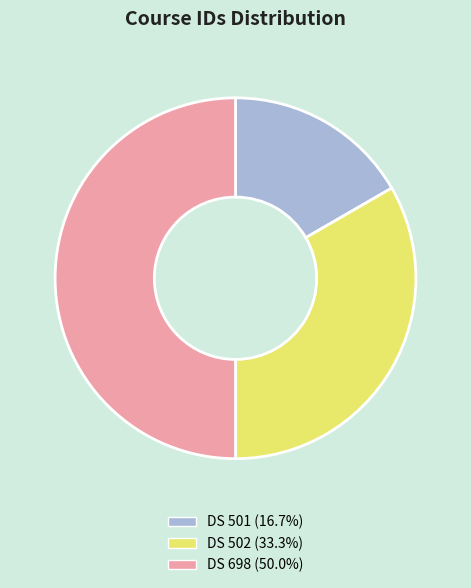

Do DS 502 and DS 698 together represent more than half of the pie?

Yes